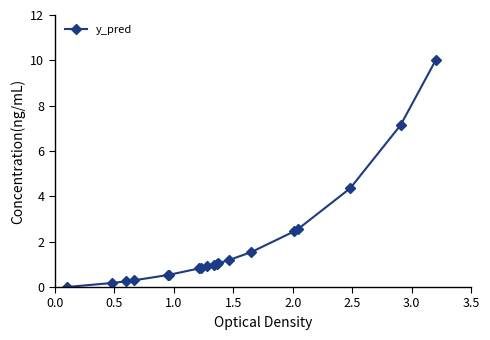

What is the value of the 12th point from the left?

1.0